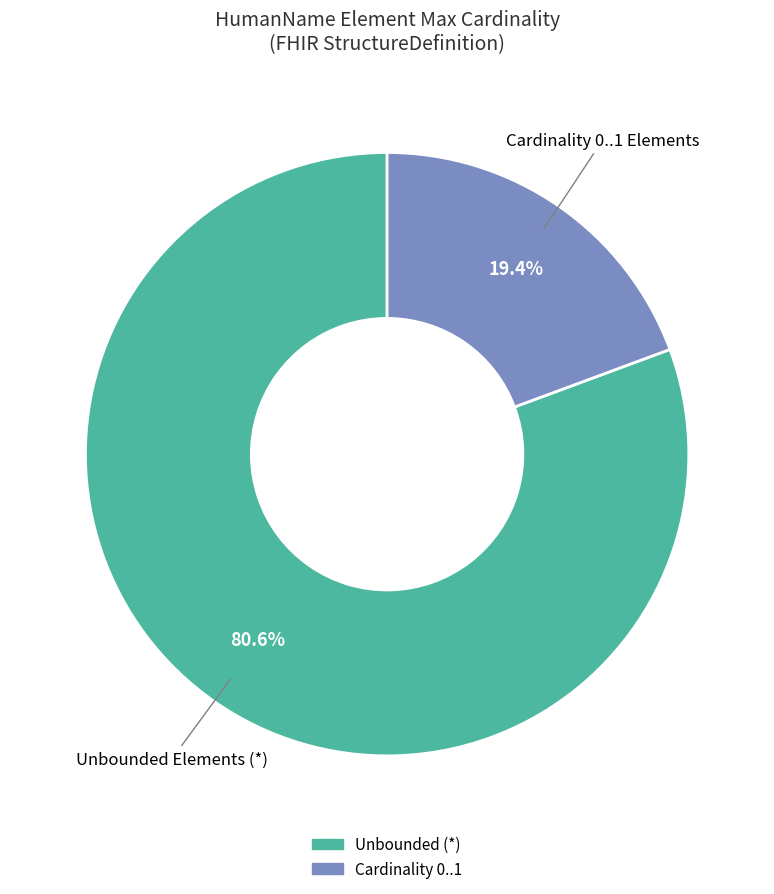

To the nearest percent, what is the difference between the largest and smallest slice percentages?

61%